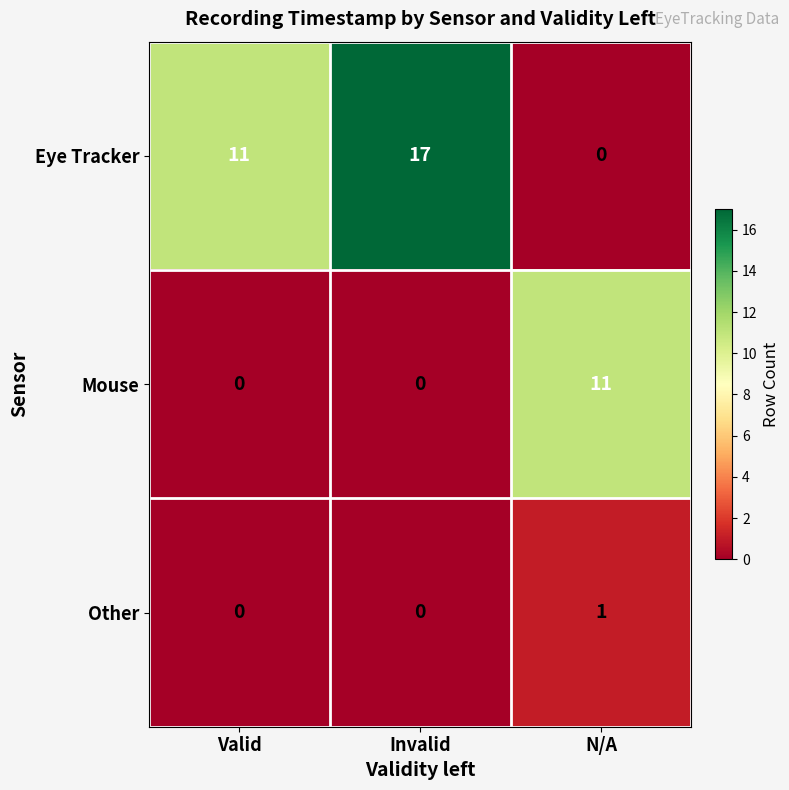

Is it true that Other equals 0 at Invalid?

True